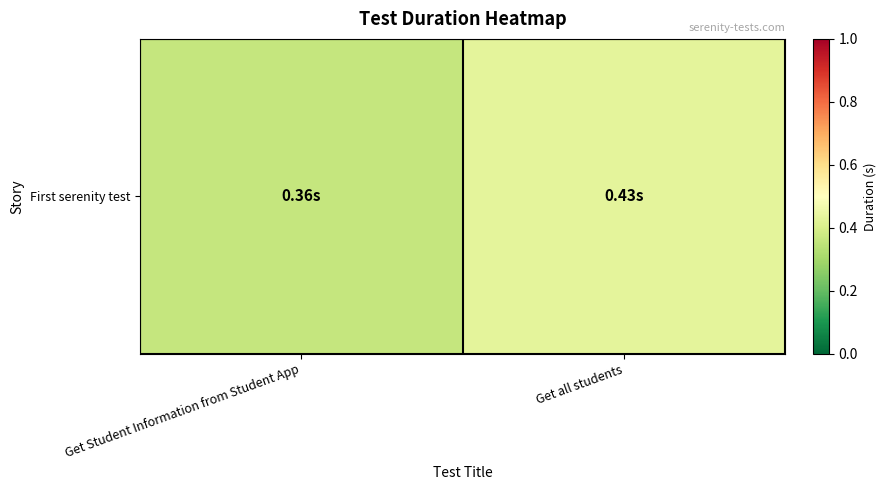

At which category does the chart reach its minimum across all series?

Get Student Information from Student App